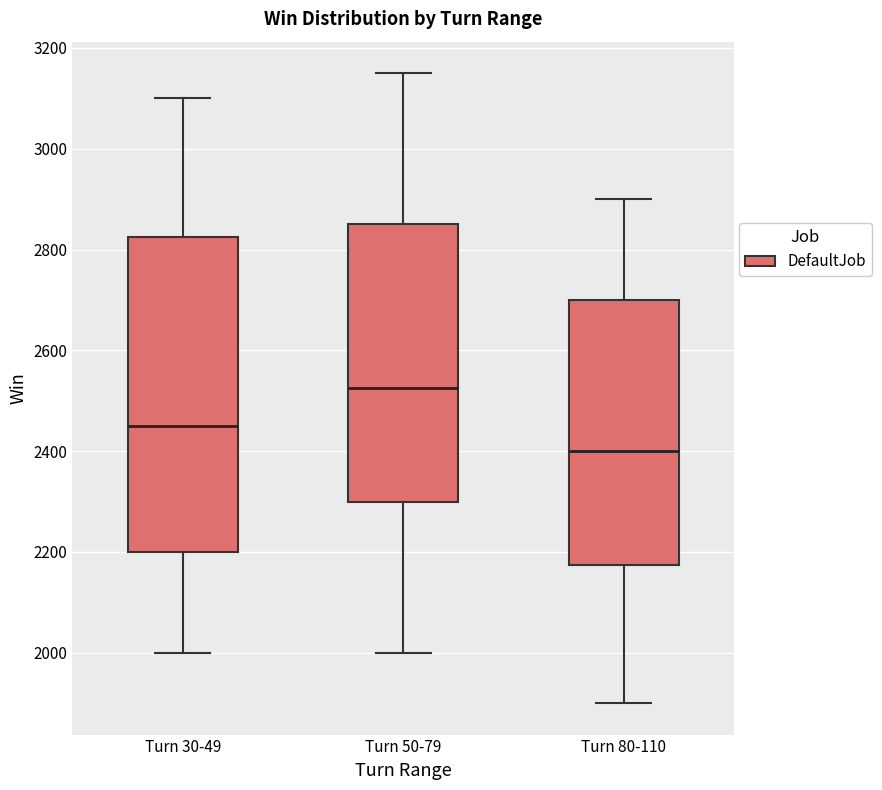

Reading left to right, read every box against the y-axis: the position of its median line, the range the box covers, and the ends of its whiskers. The values are not printed on the chart, so give them approximately, as read against the axis.

Turn 30-49: median 2460, box 2200 to 2820, whiskers 2000 to 3100
Turn 50-79: median 2520, box 2300 to 2860, whiskers 2000 to 3160
Turn 80-110: median 2400, box 2180 to 2700, whiskers 1900 to 2900